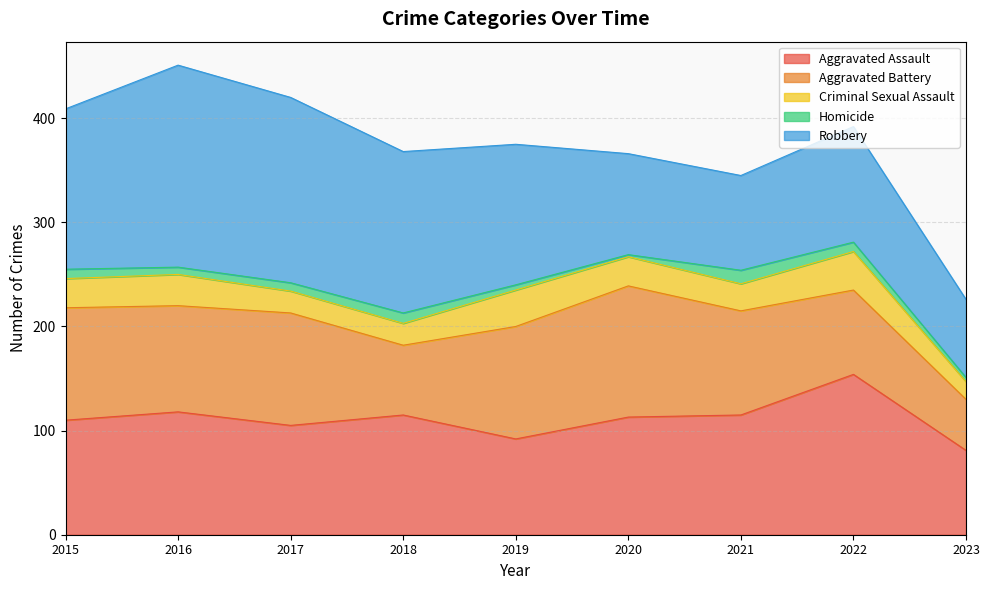

The Criminal Sexual Assault series shows 4 at 2023. True or false?

False